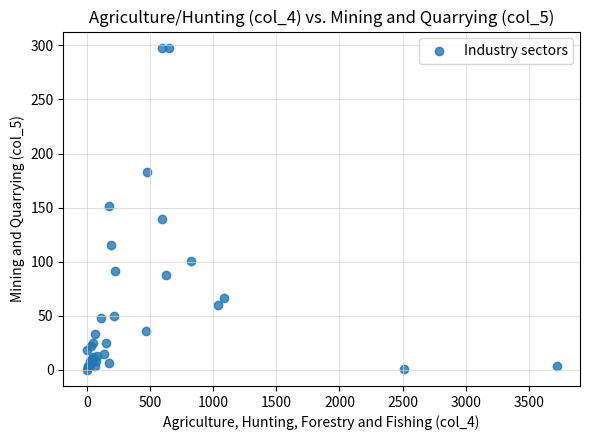

What Y value in the scatter plot is closest to 148?

151.6